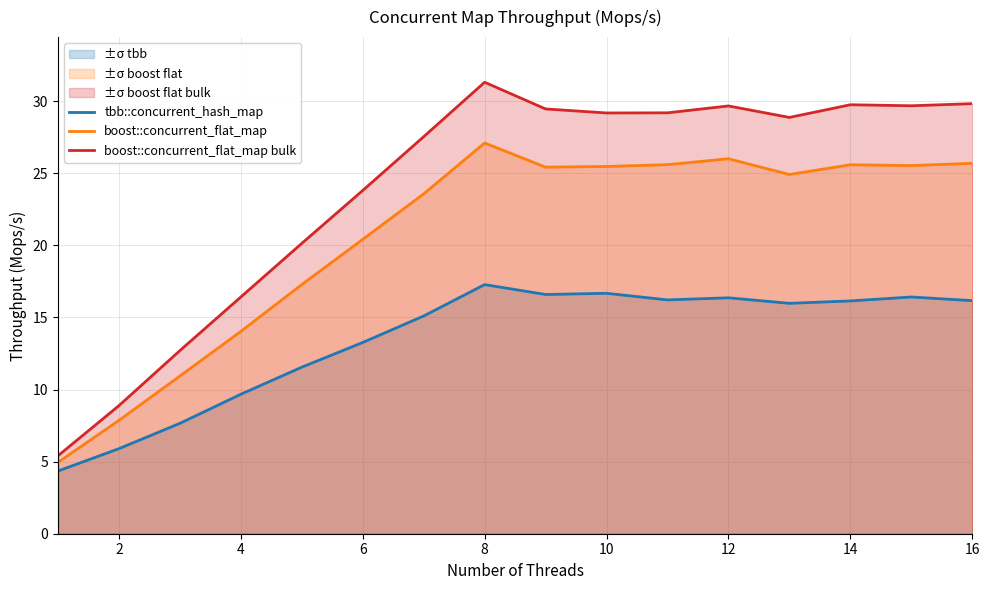

What are all the series names shown in the legend?

tbb::concurrent_hash_map, boost::concurrent_flat_map, boost::concurrent_flat_map bulk